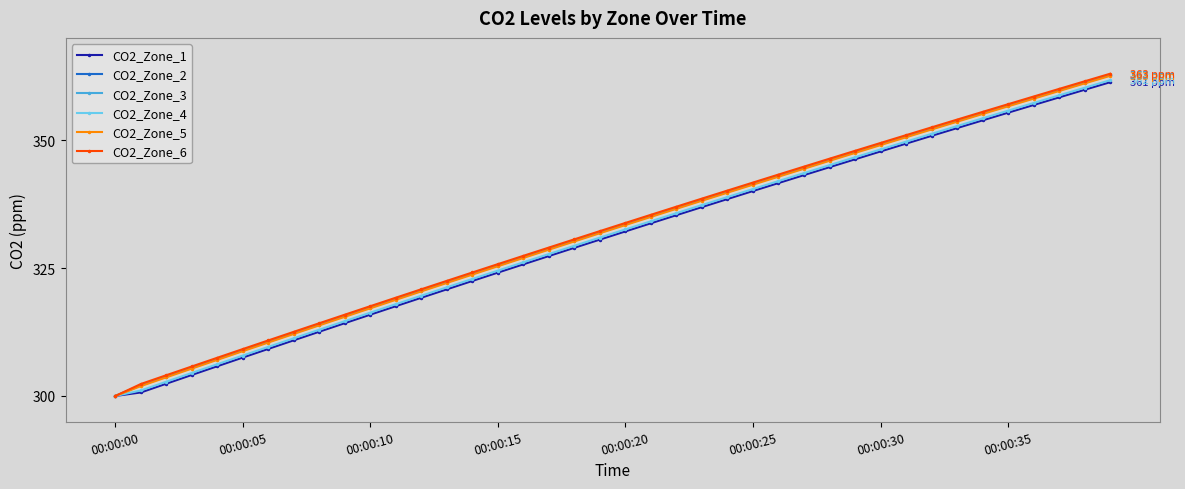

How many values in the CO2_Zone_3 series are below 333?

20